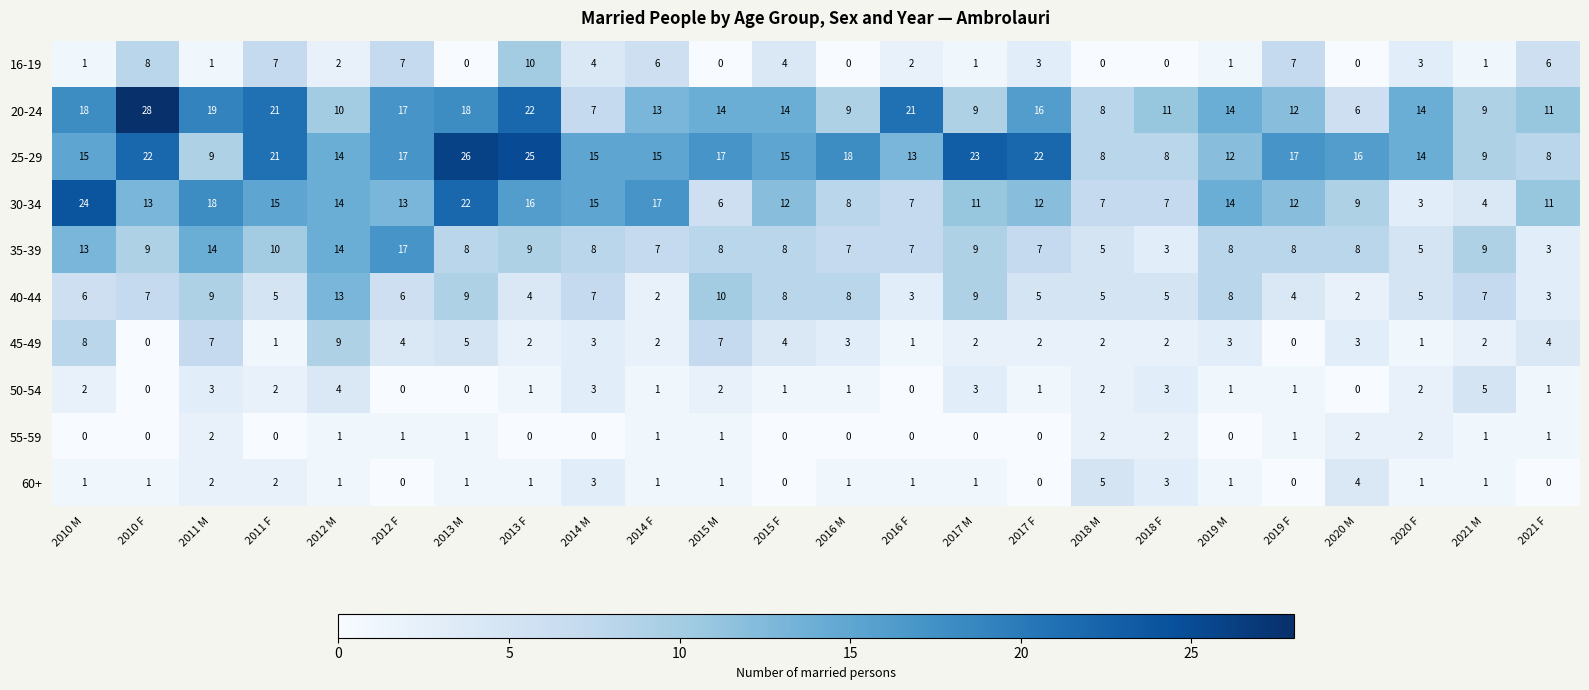

Which series has the largest total across all categories?

25-29